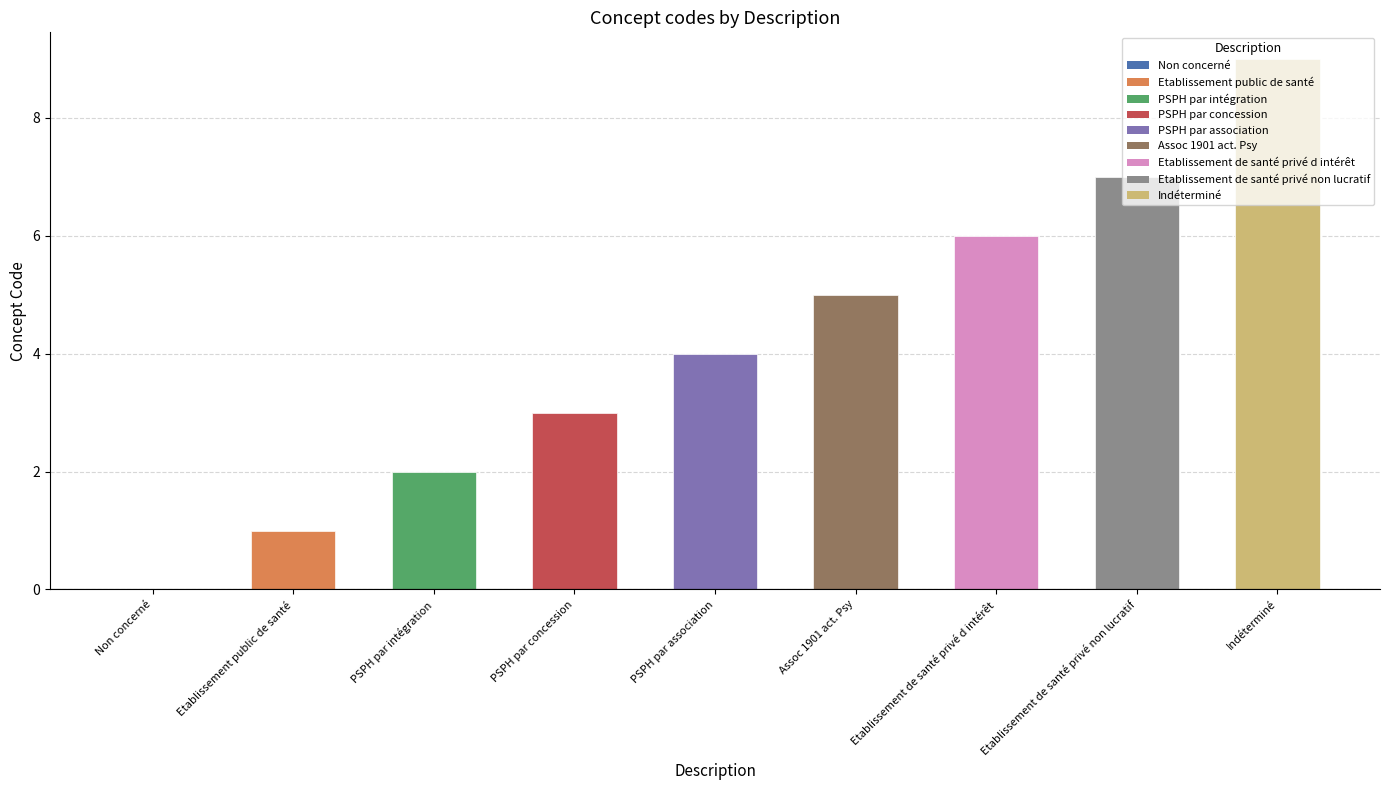

What is the difference between the values at Etablissement de santé privé d intérêt and Non concerné?

6